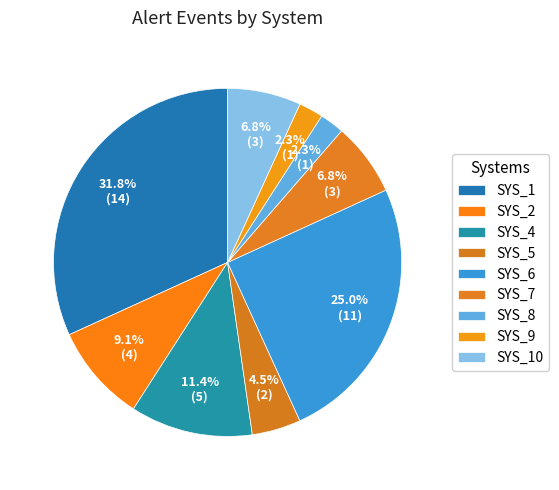

Combined, do SYS_1 and SYS_5 account for over 50%?

No